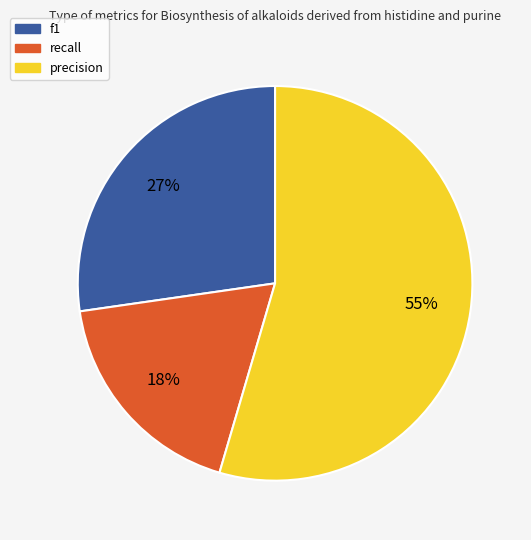

Which slice represents more than half of the pie?

precision